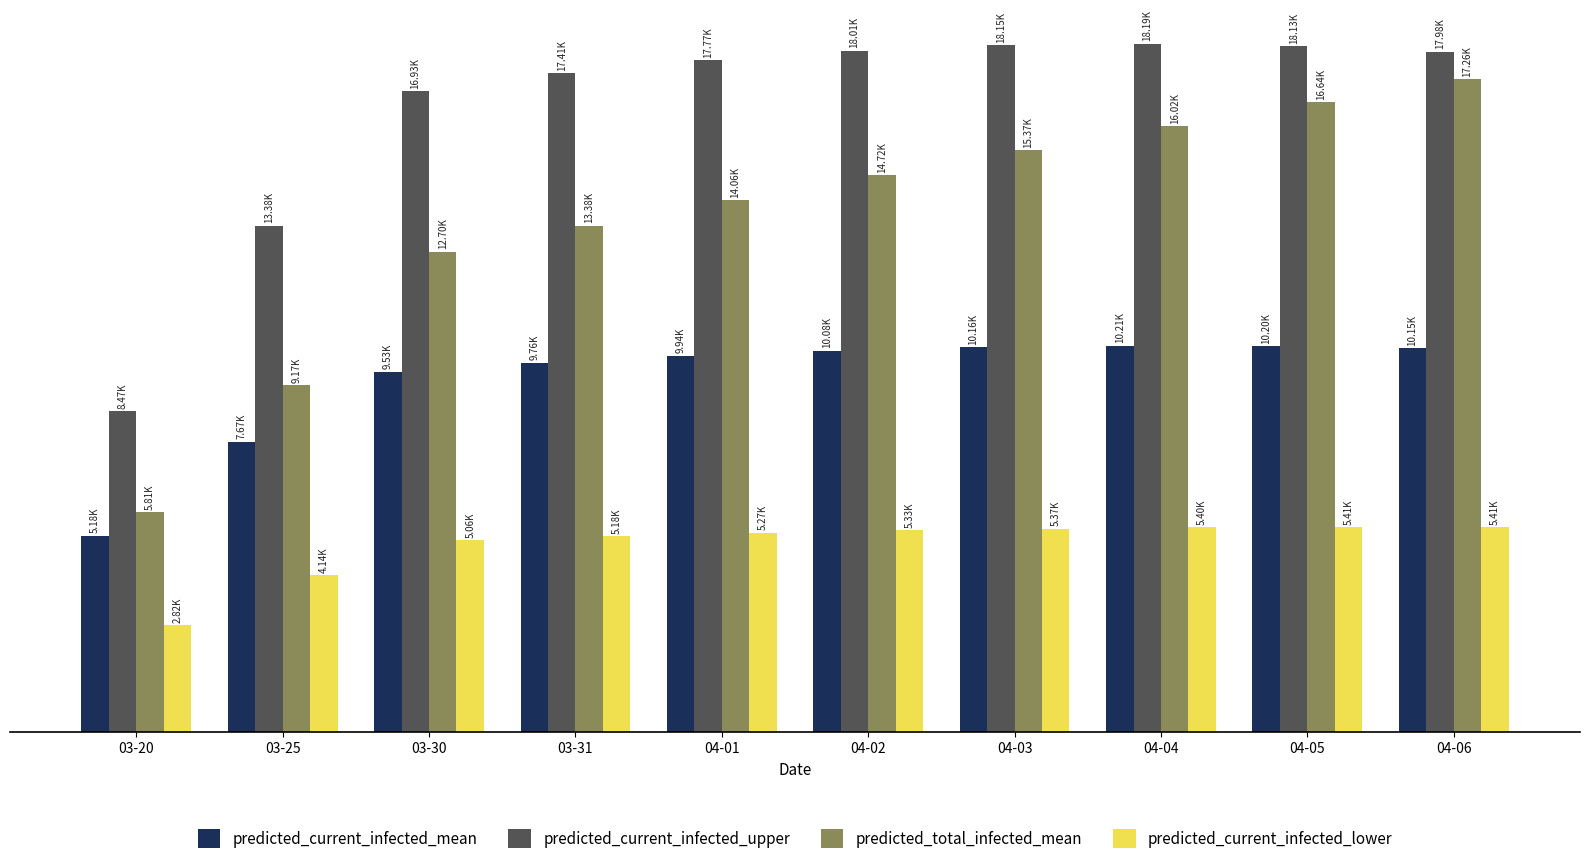

Rank the categories by predicted_current_infected_lower value from highest to lowest.

04-05, 04-06, 04-04, 04-03, 04-02, 04-01, 03-31, 03-30, 03-25, 03-20